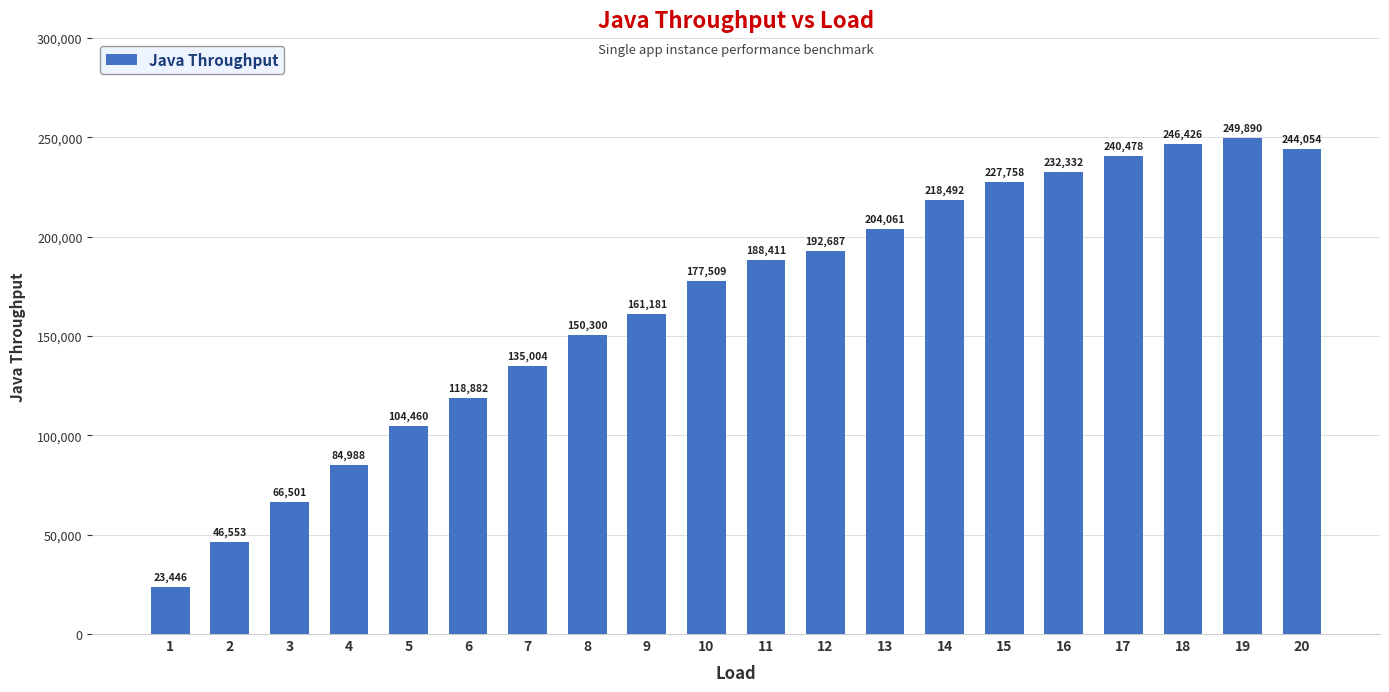

List the labels in order of value, smallest first.

1, 2, 3, 4, 5, 6, 7, 8, 9, 10, 11, 12, 13, 14, 15, 16, 17, 20, 18, 19